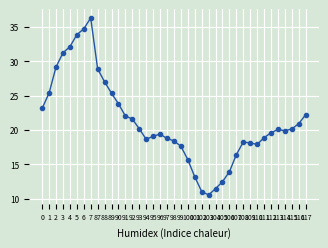

Rank the categories by value from lowest to highest.

103, 102, 104, 105, 101, 106, 100, 107, 99, 110, 109, 108, 98, 94, 97, 111, 95, 96, 112, 114, 113, 115, 93, 116, 92, 91, 117, 0, 90, 89, 1, 88, 87, 2, 3, 4, 5, 6, 7